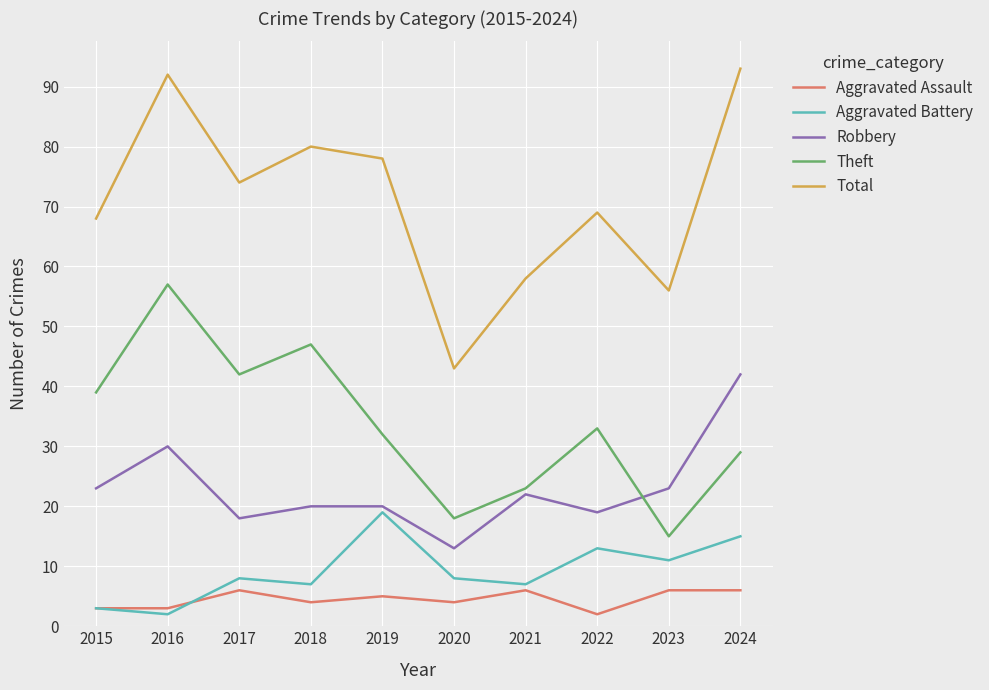

What is the sum of the Robbery values at 2023 and 2021?

45